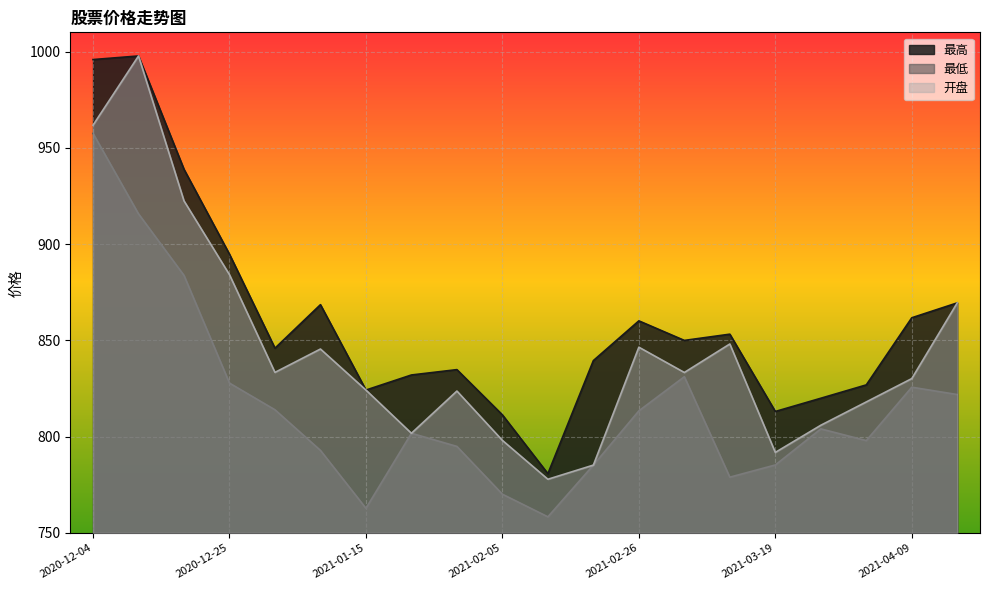

How many lines are shown in the chart?

3